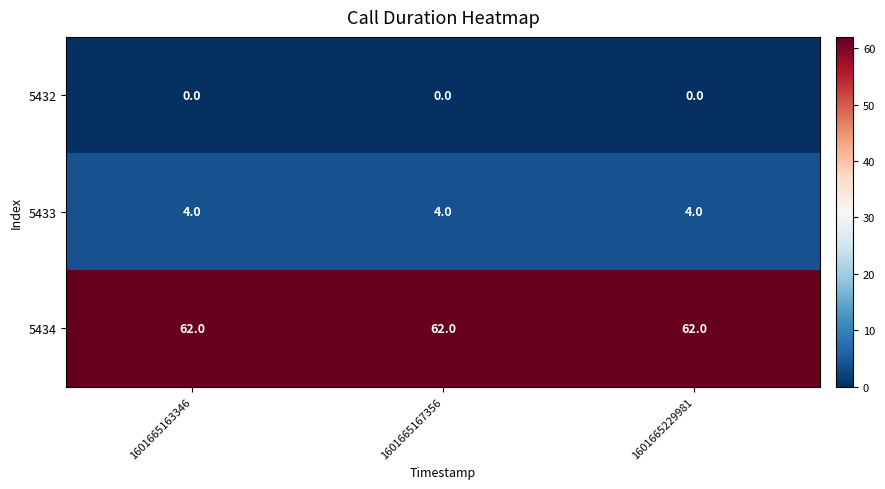

List the series in order of their peak value, highest first.

5434, 5433, 5432